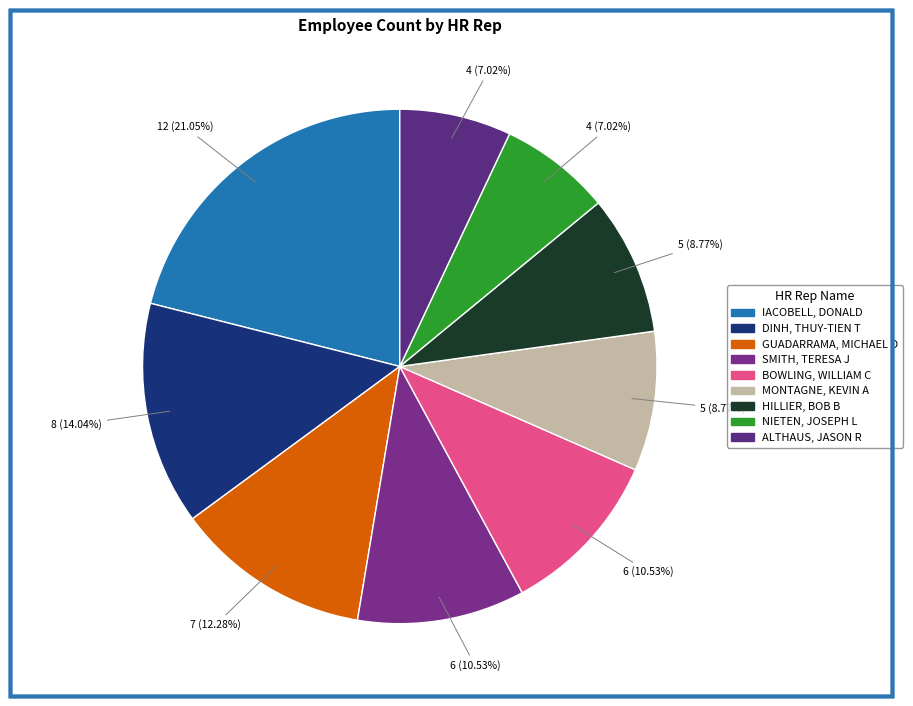

What is the ratio of the value at DINH, THUY-TIEN T to the value at SMITH, TERESA J?

1.3